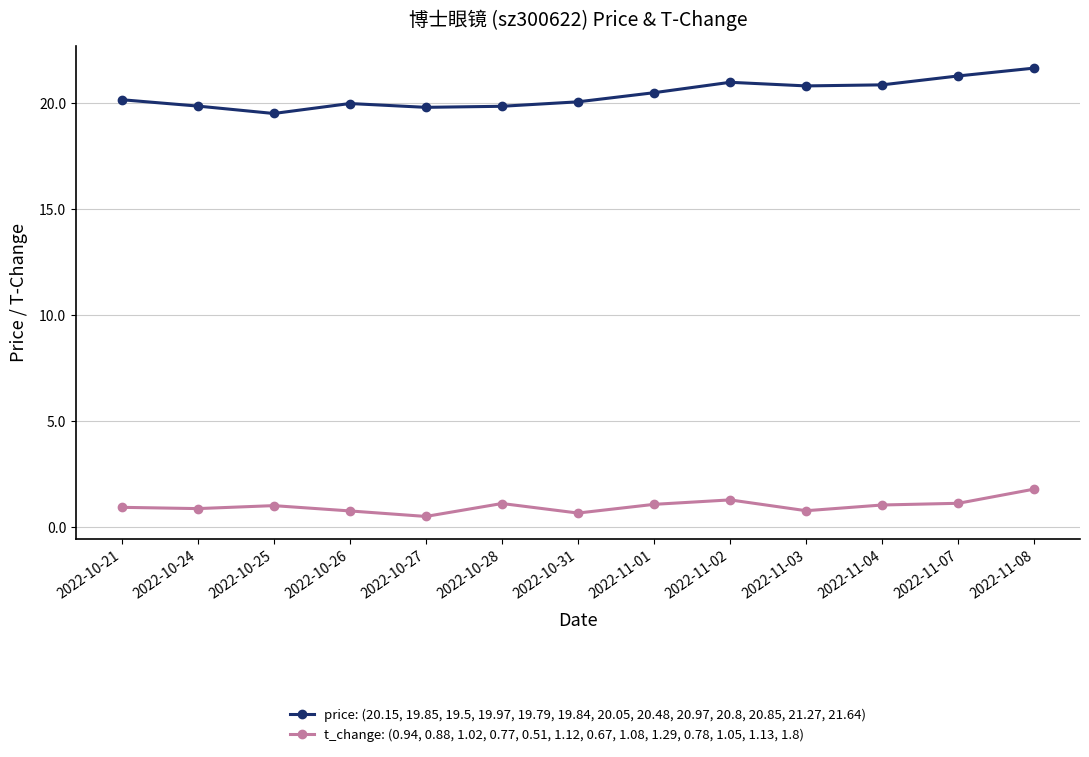

In price: (20.15, 19.85, 19.5, 19.97, 19.79, 19.84, 20.05, 20.48, 20.97, 20.8, 20.85, 21.27, 21.64), how many points are higher than both neighbors (excluding endpoints)?

2